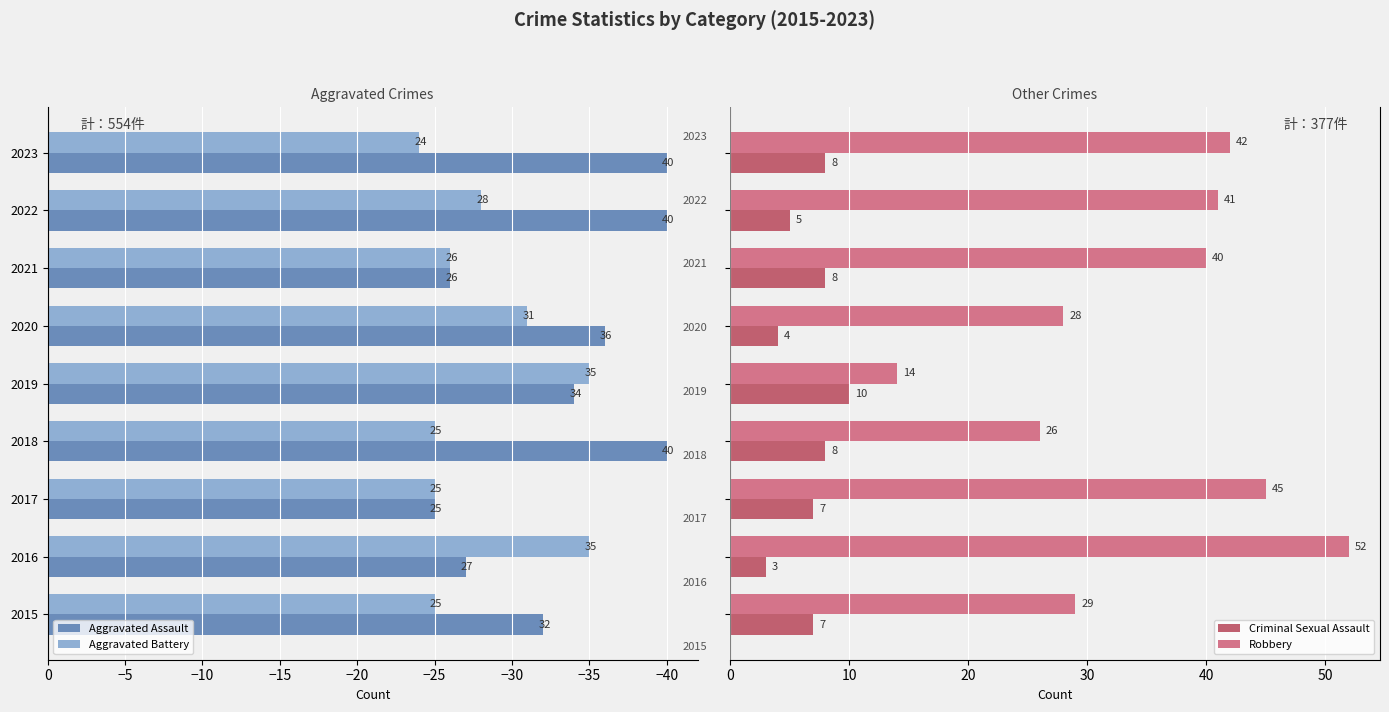

Does the chart contain stacked bars?

No